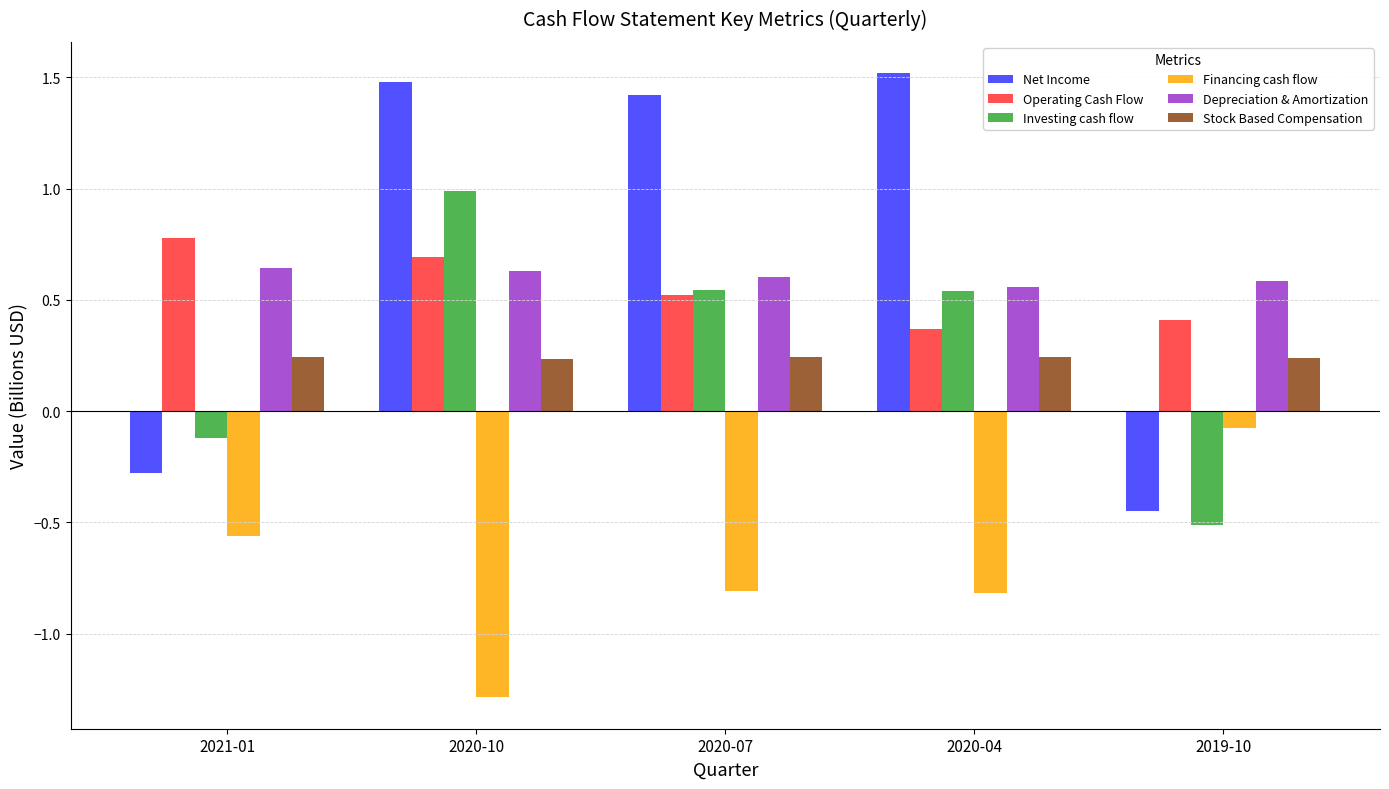

What is the highest value of the Investing cash flow series?

1.0